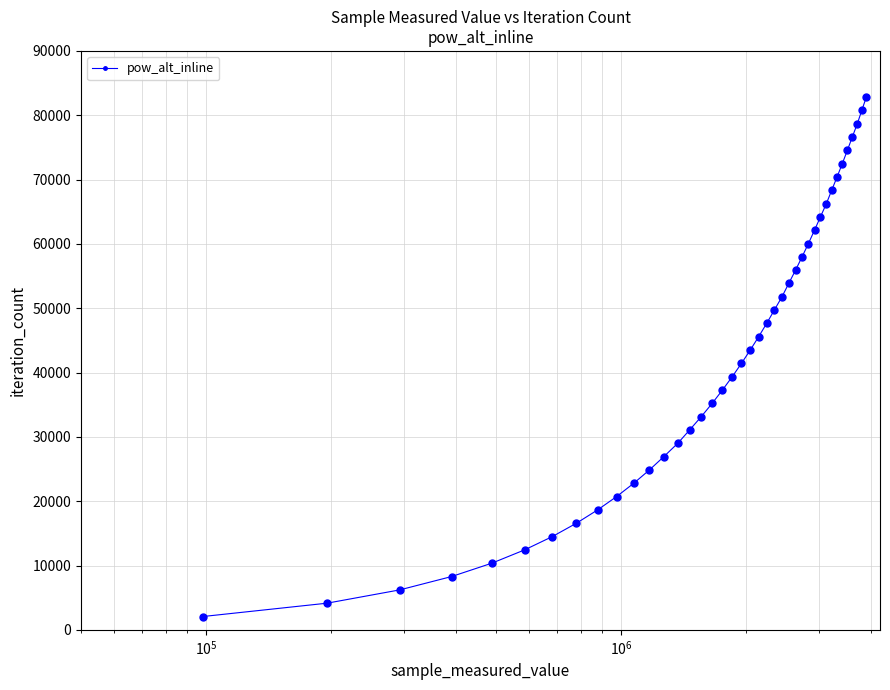

What is the value of the 1st point from the left?

2071